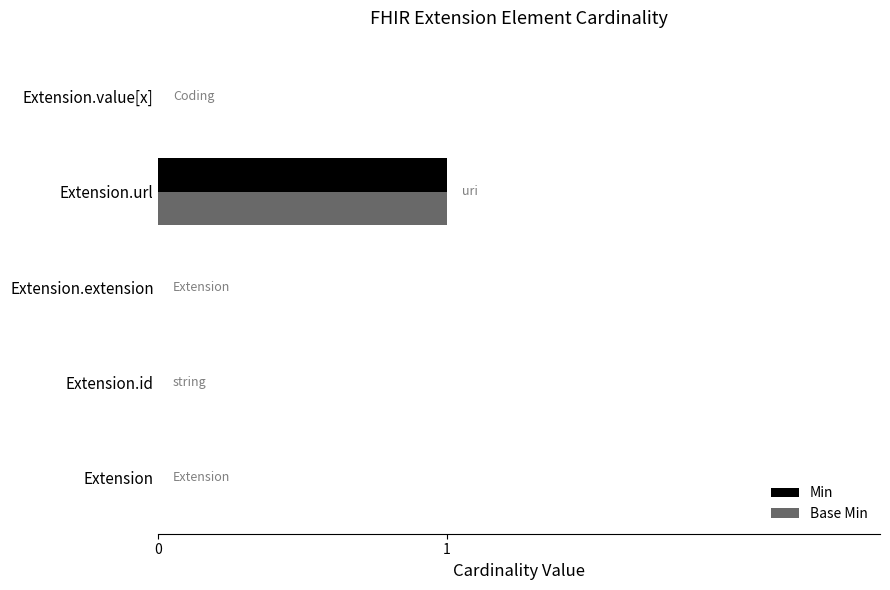

The value of Min at Extension.extension is 0. True or false?

True